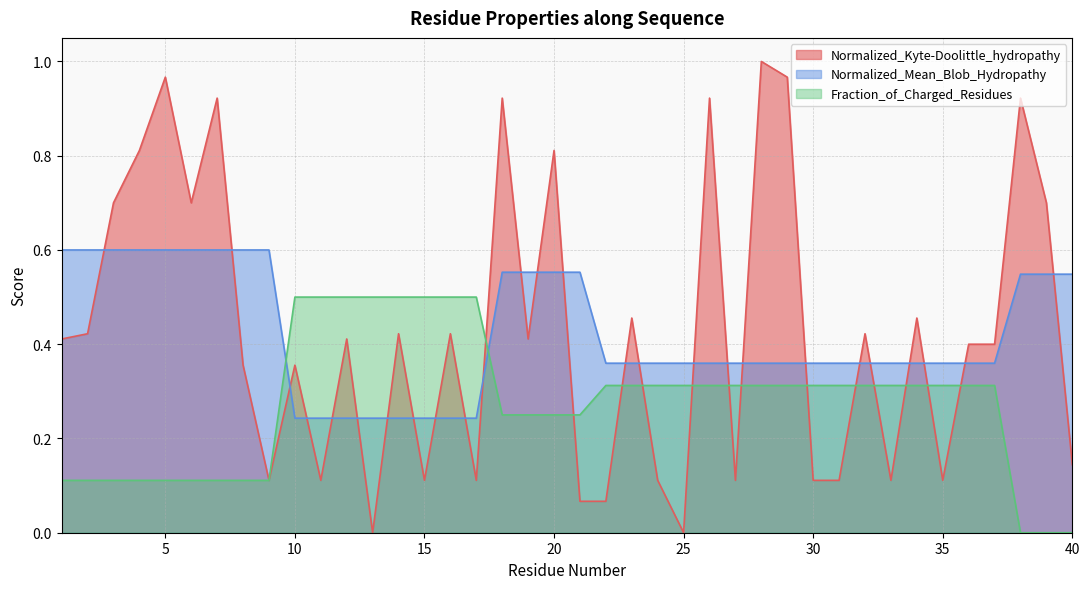

The Normalized_Kyte-Doolittle_hydropathy series shows 0.1 at 35. True or false?

True